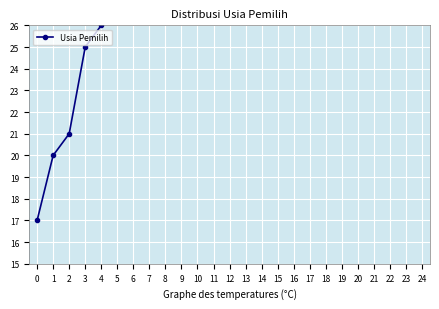

The value at 0 is 17. True or false?

True